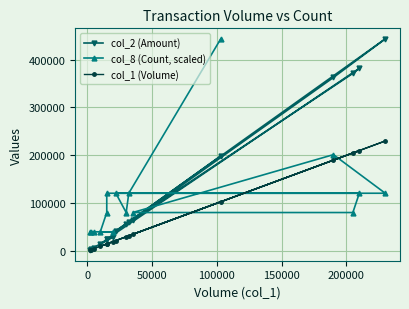

True or false: col_2 (Amount) and col_1 (Volume) cross at least once.

False